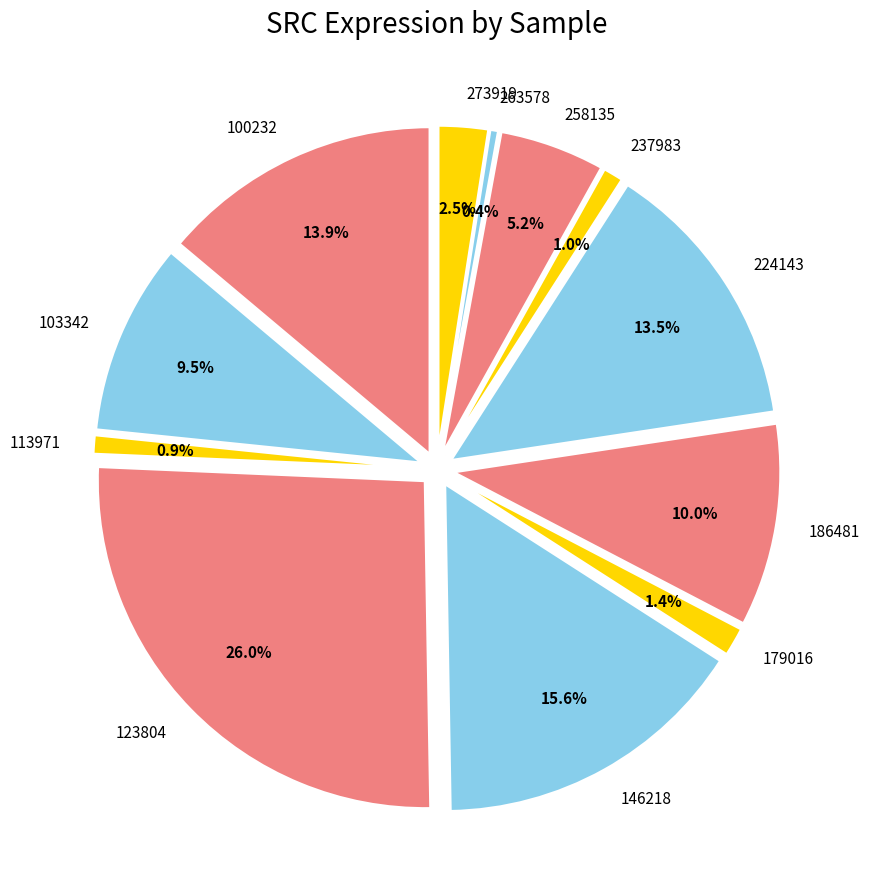

How many segments does this pie chart have?

12